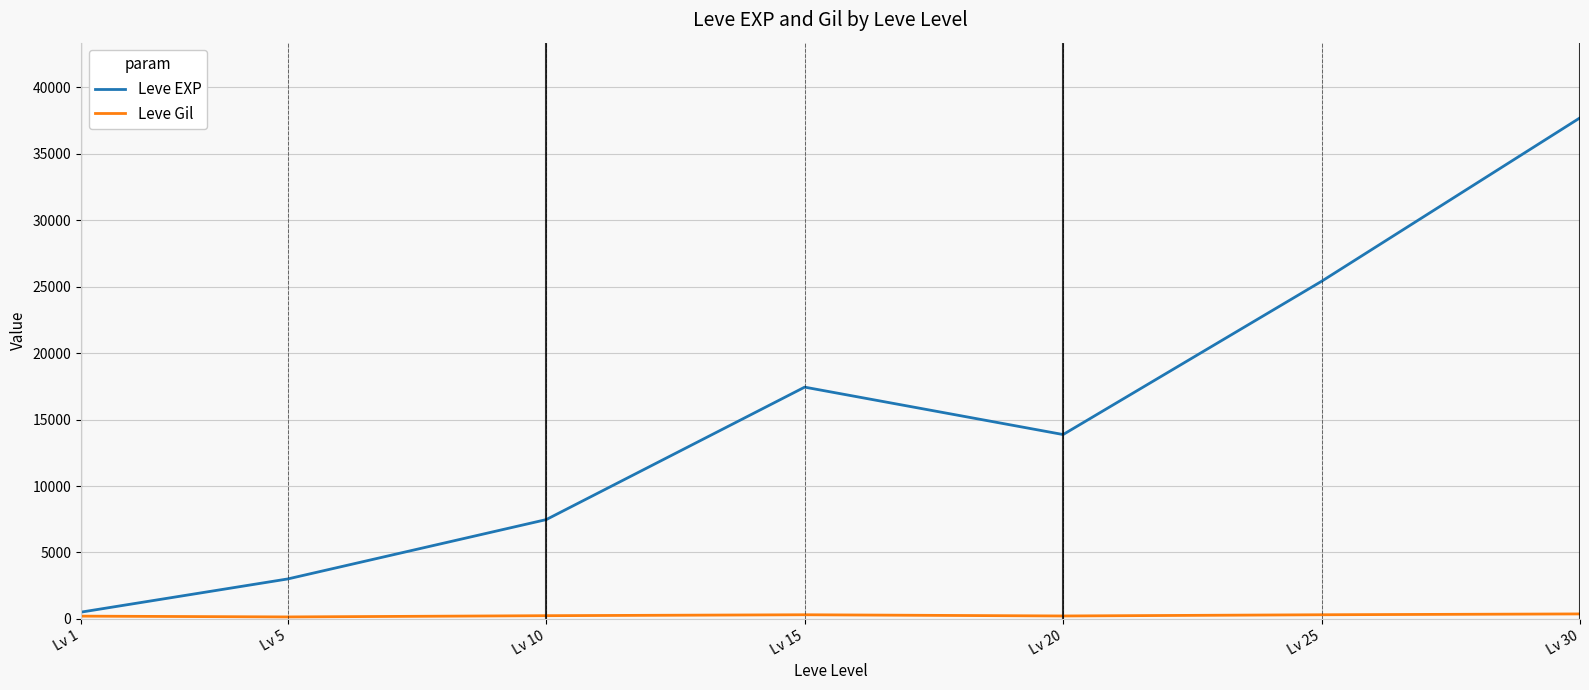

The value of Leve EXP at Lv 15 is 17445.0. True or false?

True